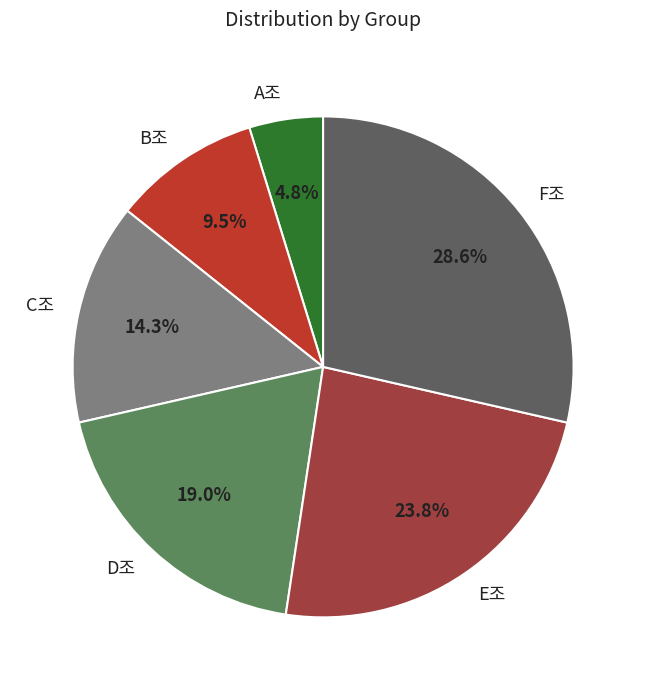

Between A조 and C조, which is larger?

C조